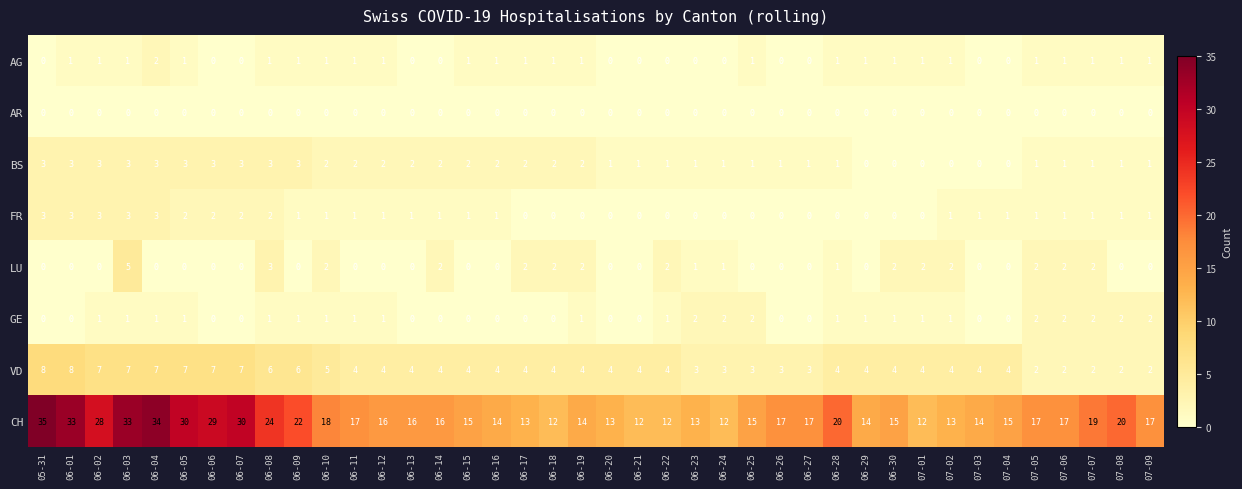

How many series are shown in this chart?

8